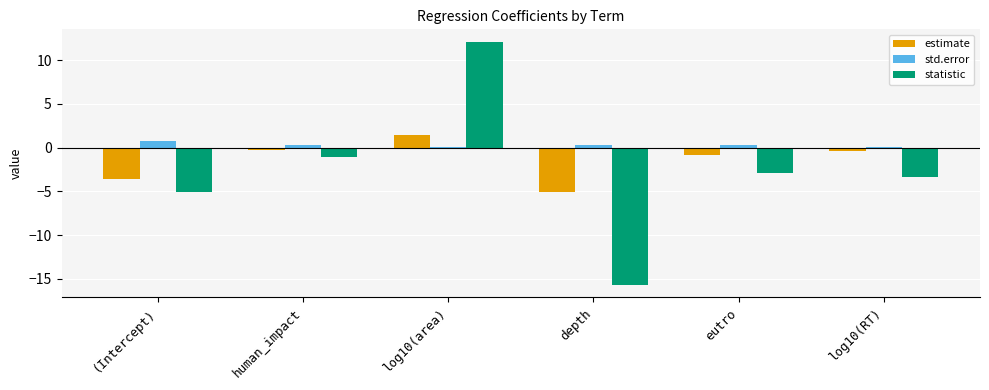

What is the average value of the estimate series?

-1.5